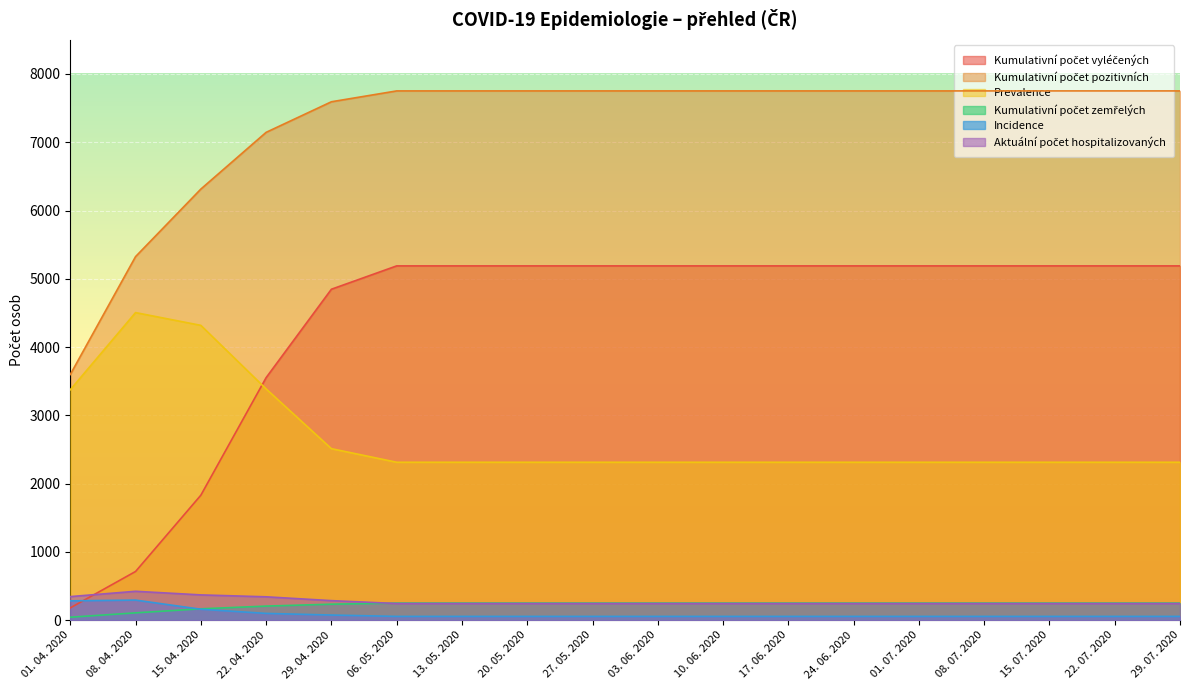

At which category does the chart reach its peak across all series?

06. 05. 2020